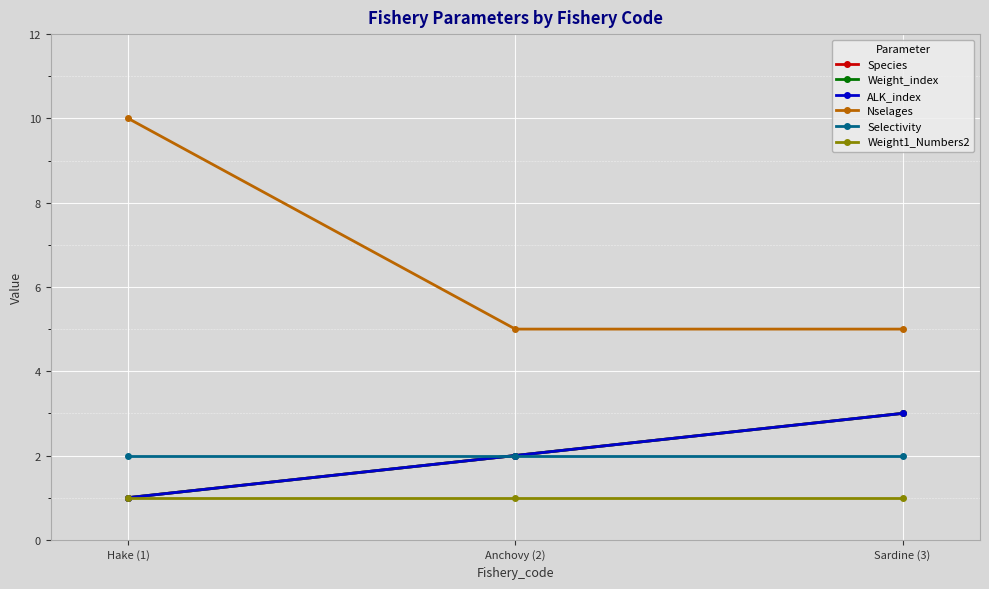

What is the lowest value of the Weight_index series?

1